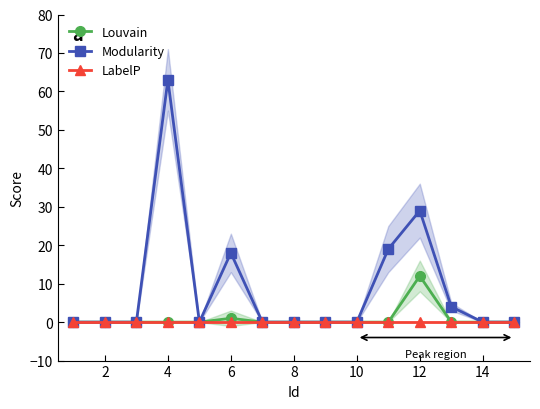

How many positive values does the Louvain series have?

2